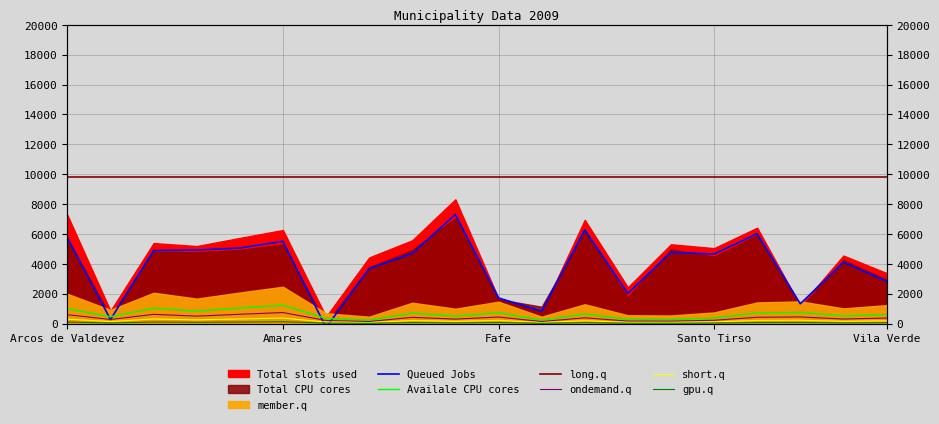

True or false: gpu.q has a value of 208.1 at Amares.

False